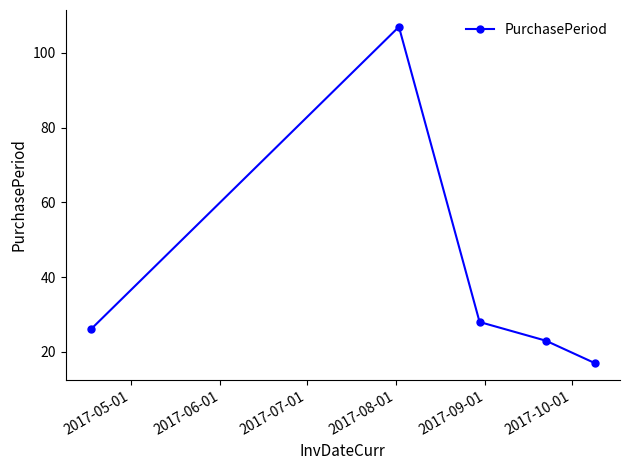

What is the average value?

40